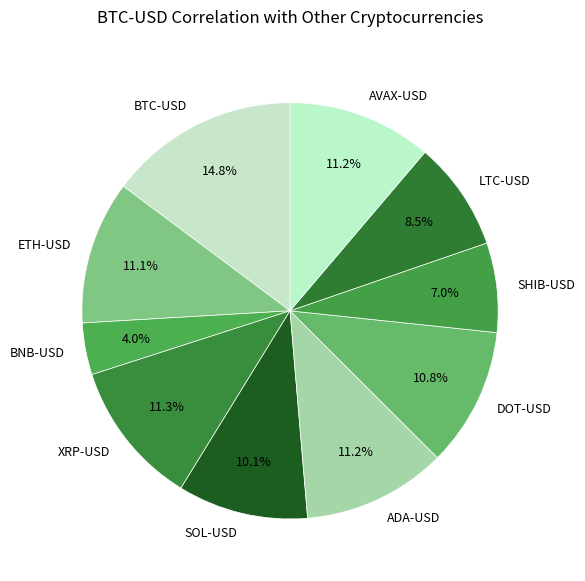

Between LTC-USD and SHIB-USD, which is larger?

LTC-USD